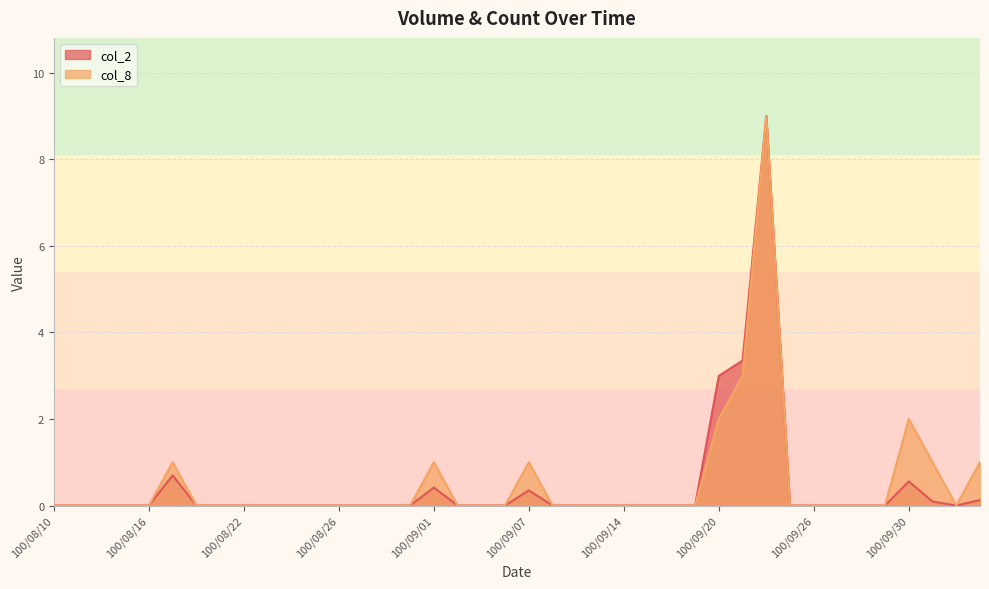

What position from the left is 100/09/07?

21